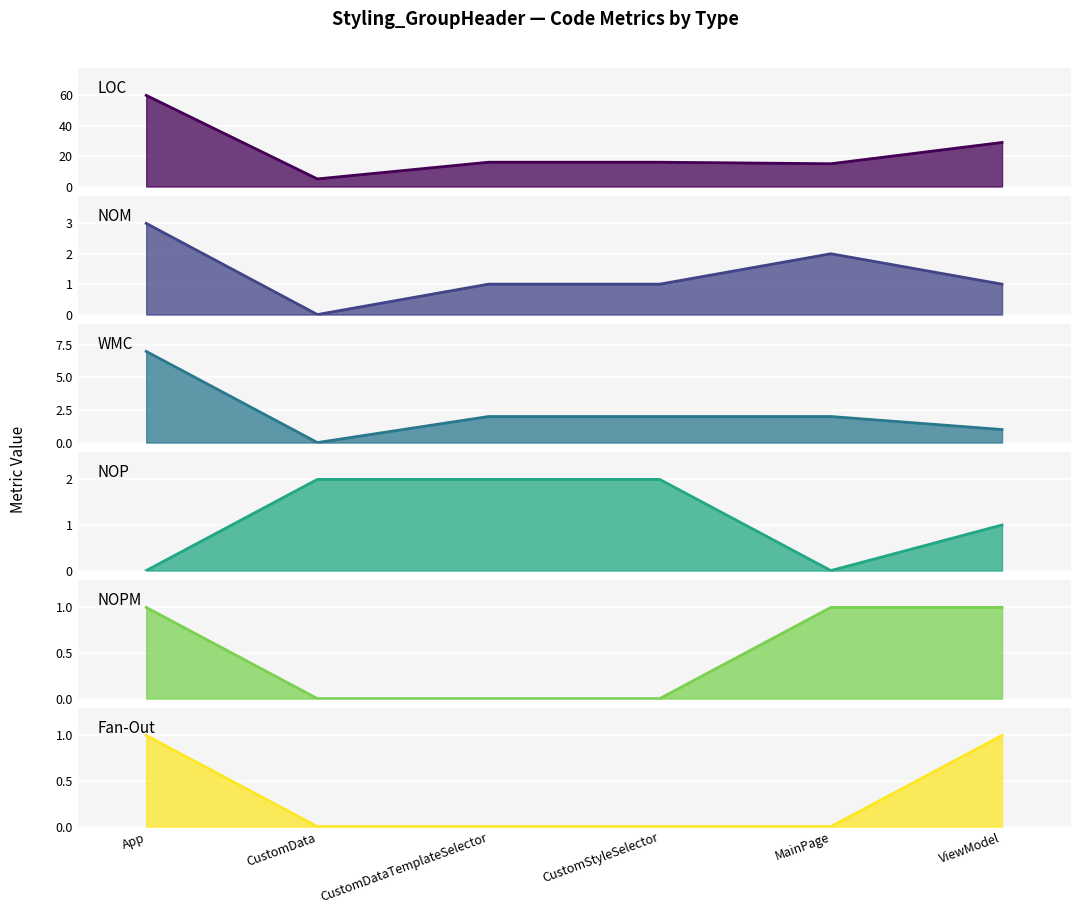

What is the difference between the second highest and second lowest values in the NOP series?

2